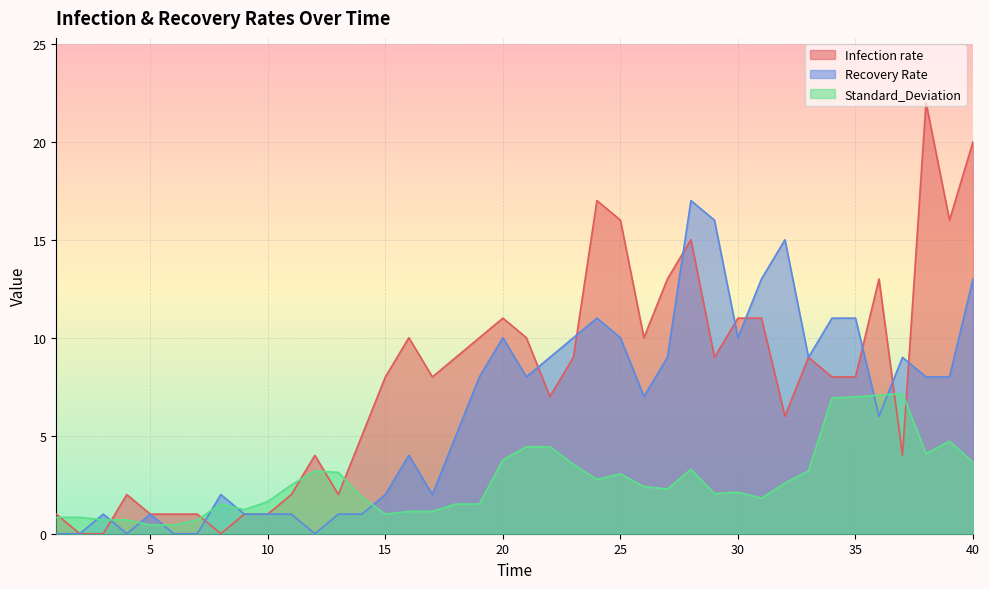

List the labels in order of Recovery Rate value, largest first.

28, 29, 32, 31, 40, 24, 34, 35, 20, 23, 25, 30, 22, 27, 33, 37, 19, 21, 38, 39, 26, 36, 18, 16, 8, 15, 17, 3, 5, 9, 10, 11, 13, 14, 1, 2, 4, 6, 7, 12